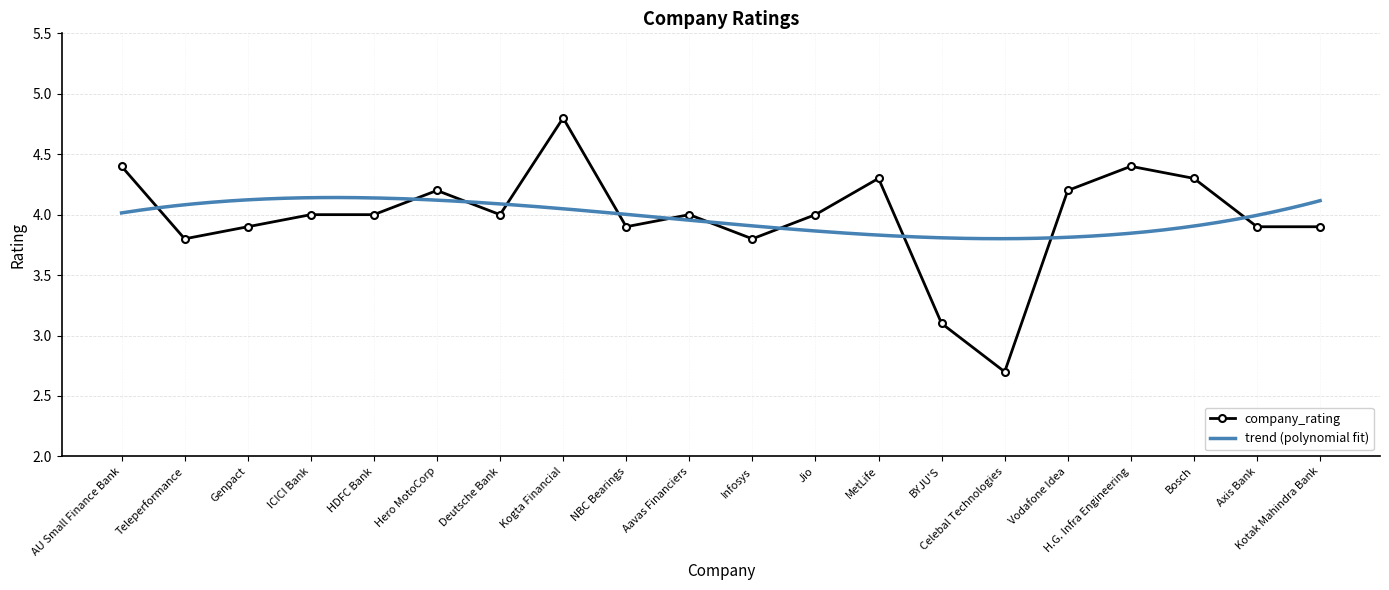

What is the ratio of the value at NBC Bearings to the value at MetLife?

0.9